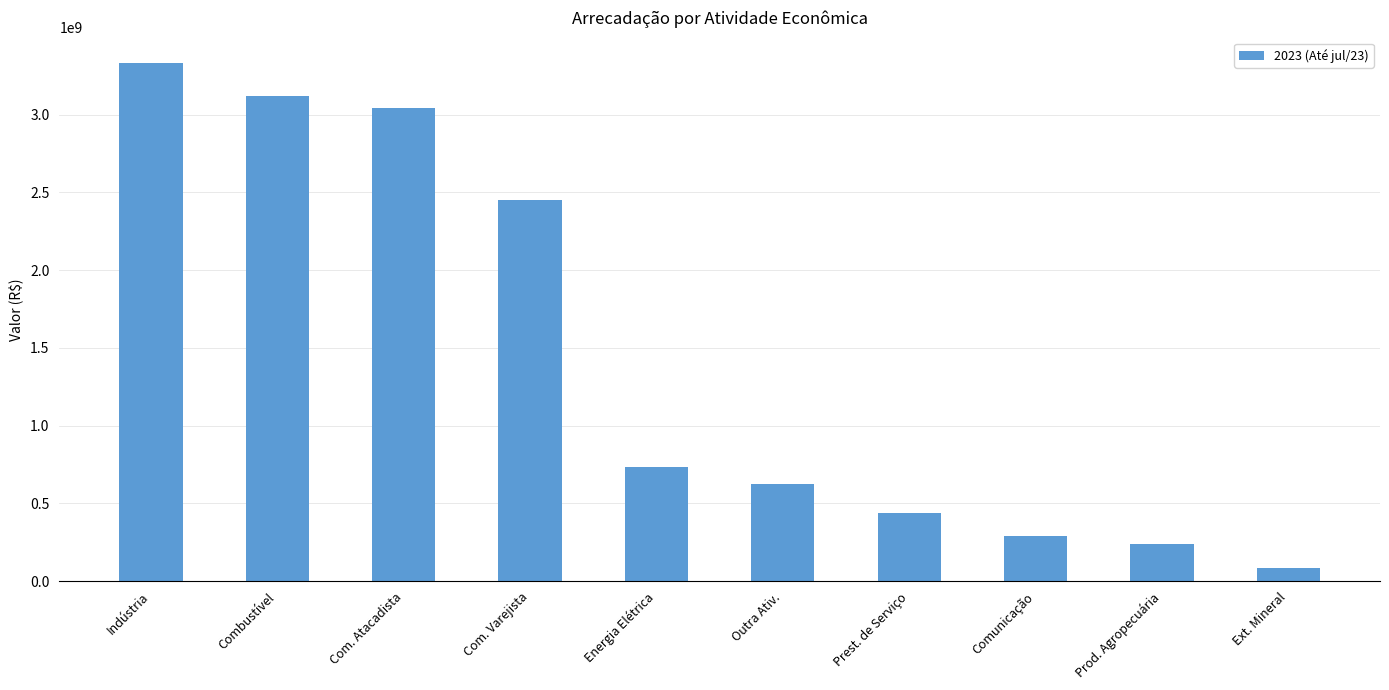

At which label is the value closest to 1708746842?

Com. Varejista